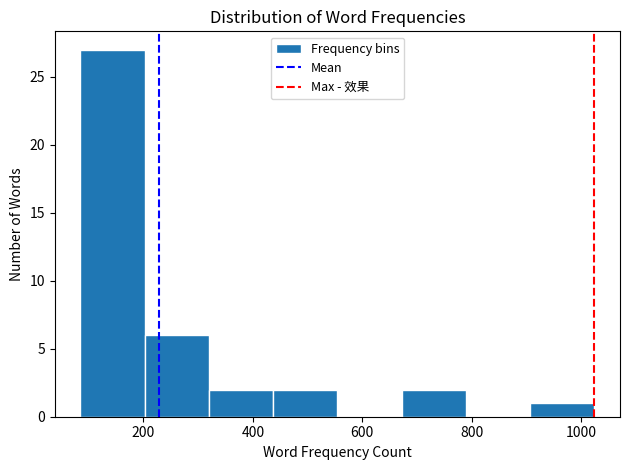

What is the height of the bar covering 80 to 200 on the x-axis? Neither the bar edges nor the heights are printed on the chart, so give them approximately, as read against the axes.

27